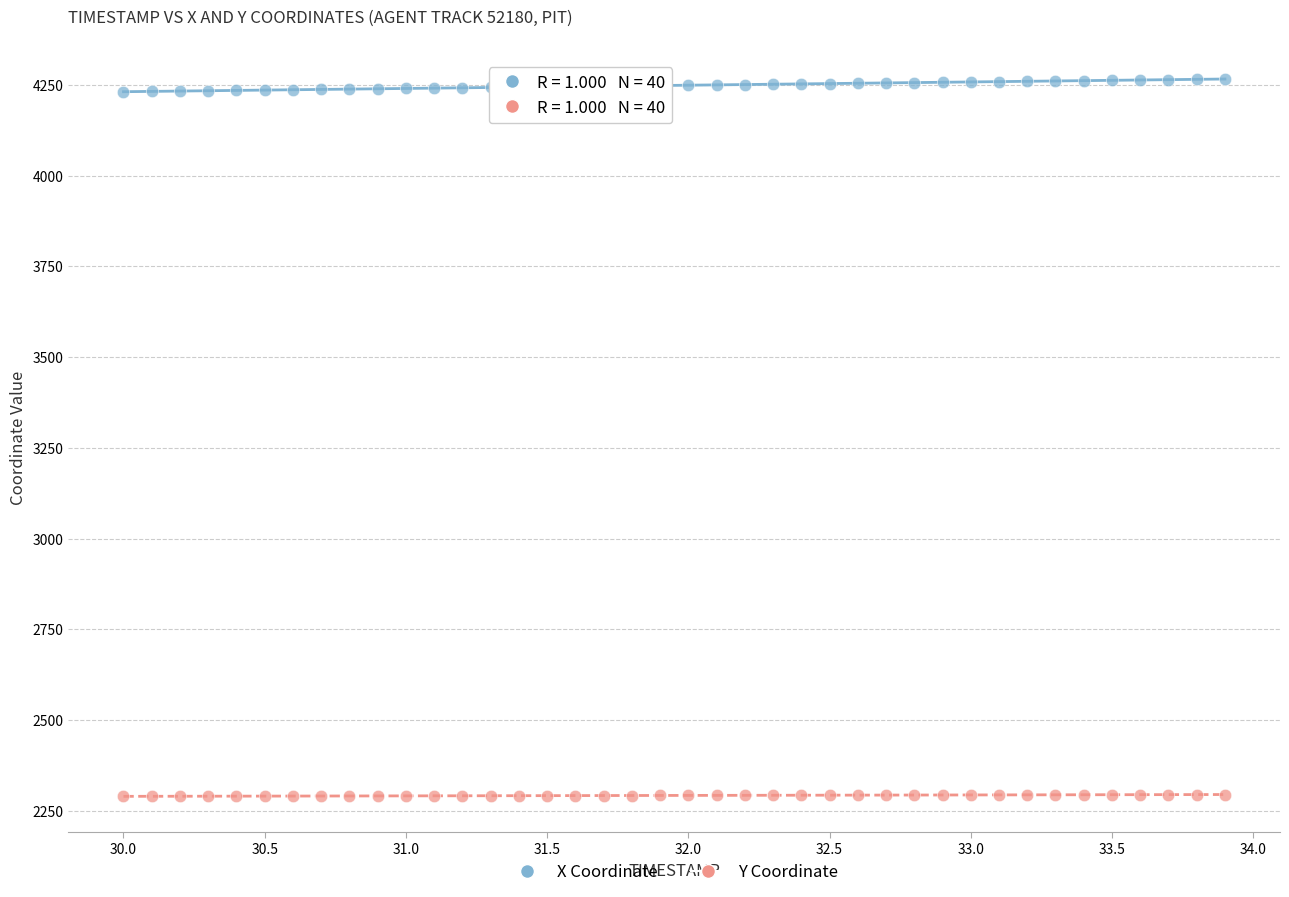

Across all data points, what is the range of Y values (max minus min)?

1976.5